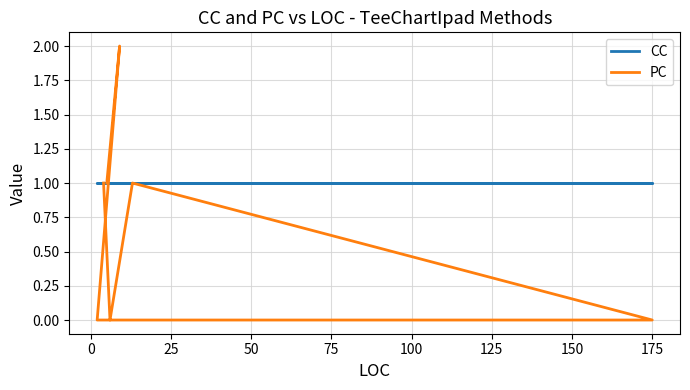

True or false: PC and CC intersect in this chart.

True